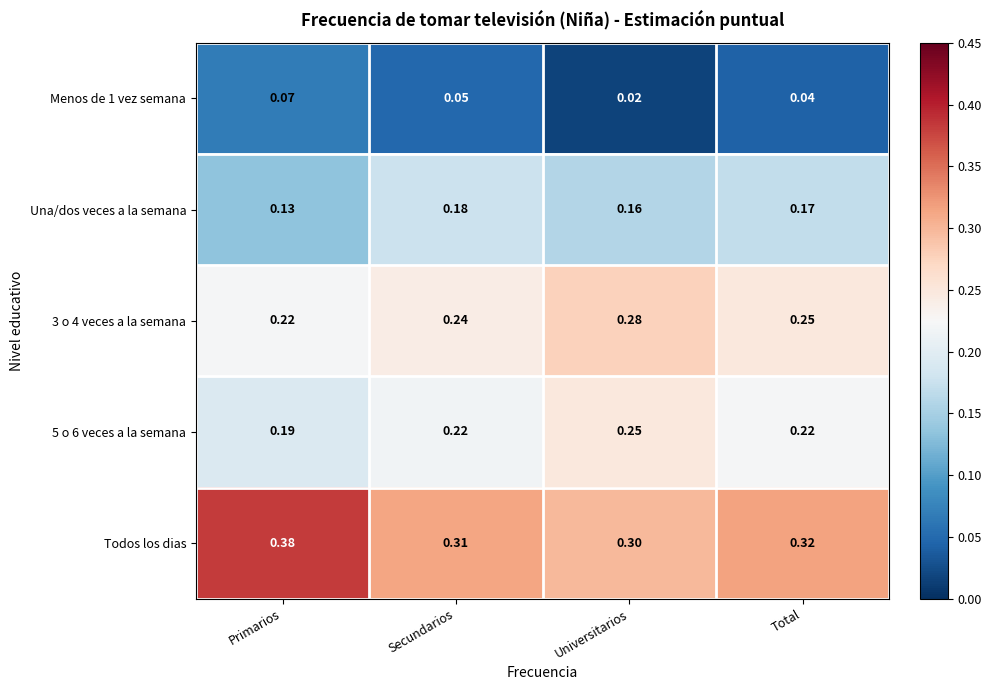

Which category has the lowest value in the Una/dos veces a la semana series?

Primarios